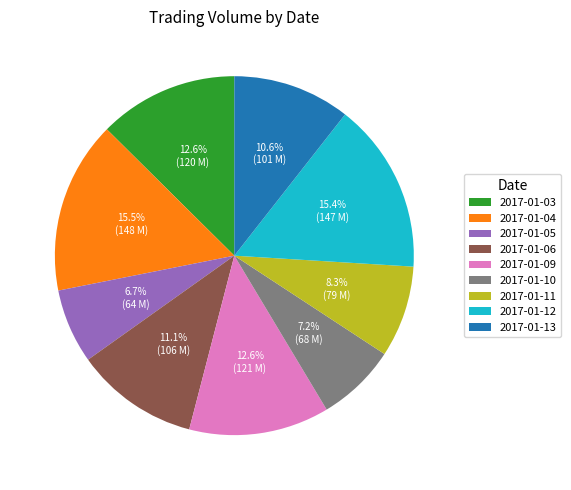

To the nearest percent, what is the difference between the 2017-01-13 and 2017-01-09 slice percentages?

2%